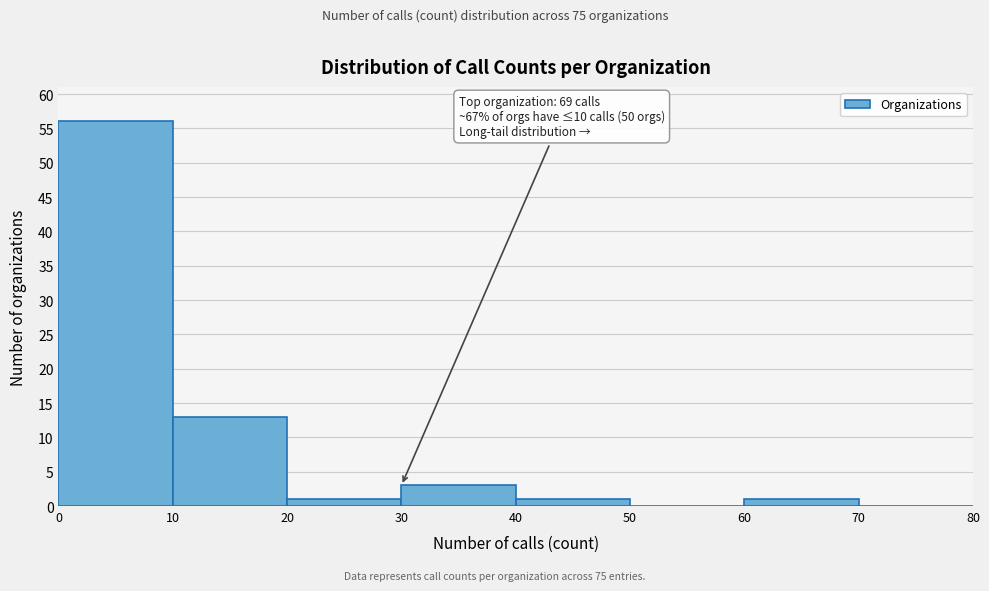

Over which range of the x-axis is the bar tallest?

0 to 10